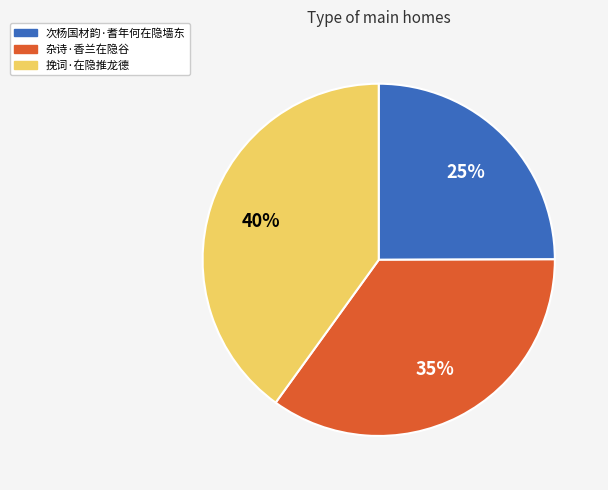

Which category has the smallest portion of the pie?

次杨国材韵·耆年何在隐墙东